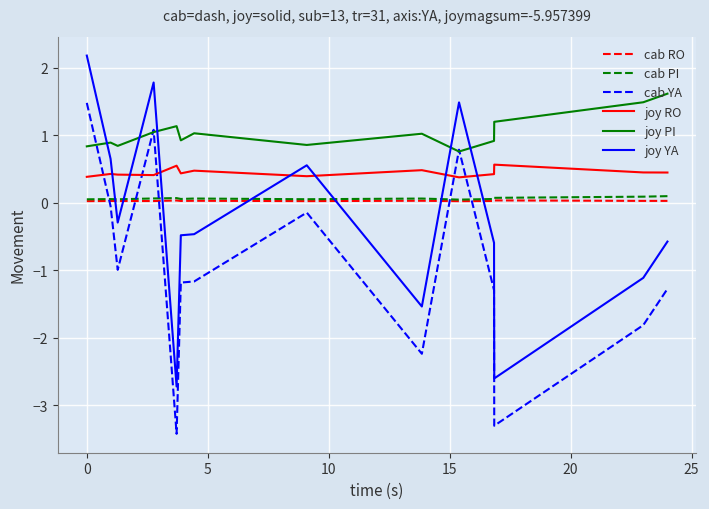

What is the sum of all cab PI values?

0.9